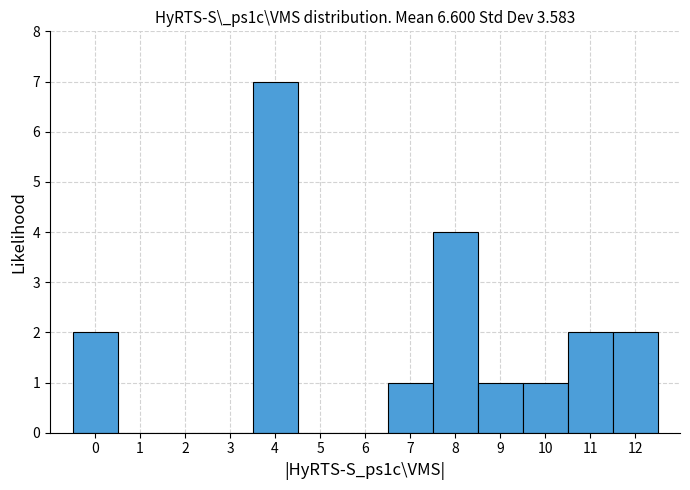

Reading left to right, list every bar in this chart as the range it spans on the x-axis followed by its height. The values are not printed on the chart, so give them approximately, as read against the axis.

-0.5 to 0.5: 2
0.5 to 1.5: 0
1.5 to 2.5: 0
2.5 to 3.5: 0
3.5 to 4.5: 7
4.5 to 5.5: 0
5.5 to 6.5: 0
6.5 to 7.5: 1
7.5 to 8.5: 4
8.5 to 9.5: 1
9.5 to 10.5: 1
10.5 to 11.5: 2
11.5 to 12.5: 2